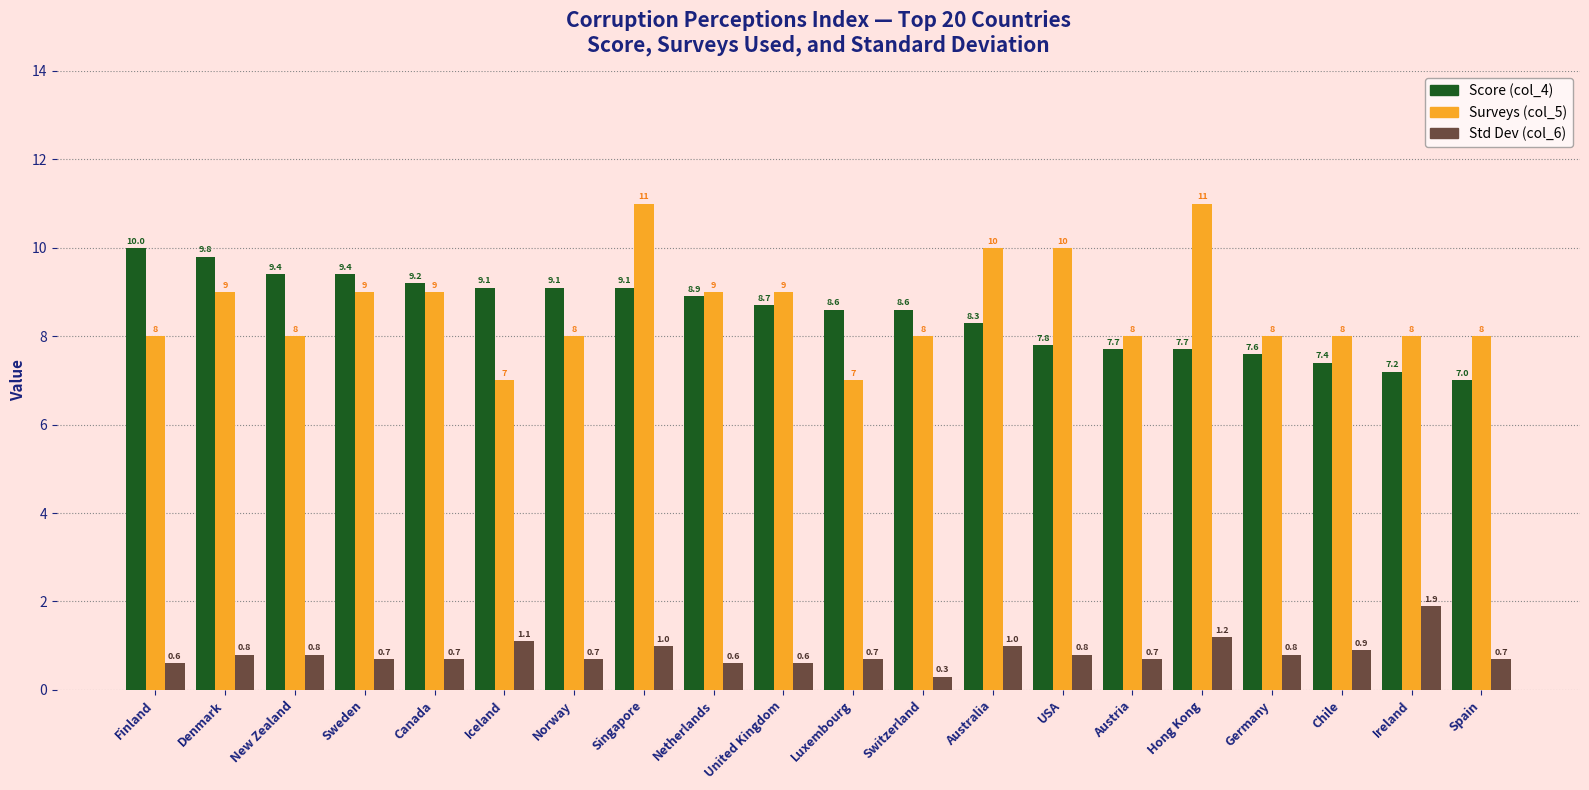

Reading left to right, what are all the values shown in this chart?

Score (col_4): Finland=10.0	Denmark=9.8	New Zealand=9.4	Sweden=9.4	Canada=9.2	Iceland=9.1	Norway=9.1	Singapore=9.1	Netherlands=8.9	United Kingdom=8.7	Luxembourg=8.6	Switzerland=8.6	Australia=8.3	USA=7.8	Austria=7.7	Hong Kong=7.7	Germany=7.6	Chile=7.4	Ireland=7.2	Spain=7.0
Surveys (col_5): Finland=8.0	Denmark=9.0	New Zealand=8.0	Sweden=9.0	Canada=9.0	Iceland=7.0	Norway=8.0	Singapore=11.0	Netherlands=9.0	United Kingdom=9.0	Luxembourg=7.0	Switzerland=8.0	Australia=10.0	USA=10.0	Austria=8.0	Hong Kong=11.0	Germany=8.0	Chile=8.0	Ireland=8.0	Spain=8.0
Std Dev (col_6): Finland=0.6	Denmark=0.8	New Zealand=0.8	Sweden=0.7	Canada=0.7	Iceland=1.1	Norway=0.7	Singapore=1.0	Netherlands=0.6	United Kingdom=0.6	Luxembourg=0.7	Switzerland=0.3	Australia=1.0	USA=0.8	Austria=0.7	Hong Kong=1.2	Germany=0.8	Chile=0.9	Ireland=1.9	Spain=0.7